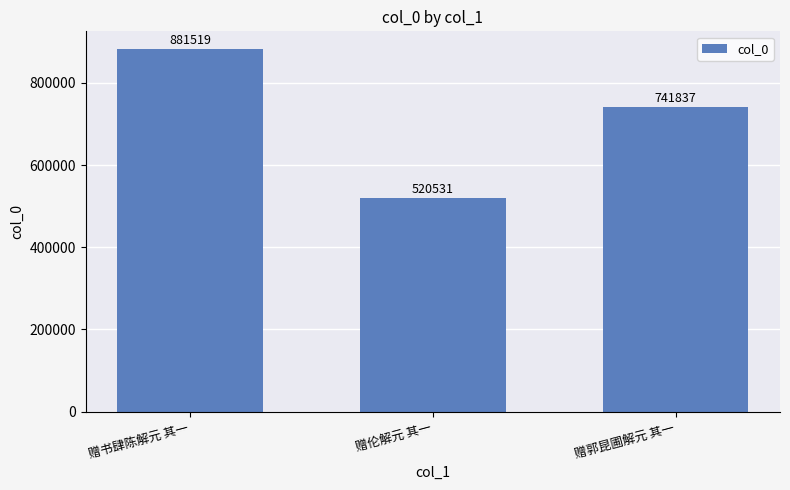

What position from the right is 赠郭昆圃解元 其一?

1